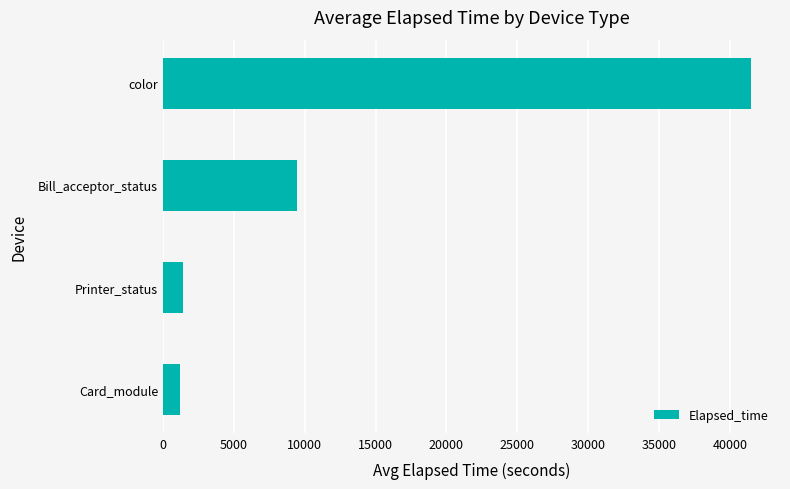

Between Bill_acceptor_status and color, which is larger?

color